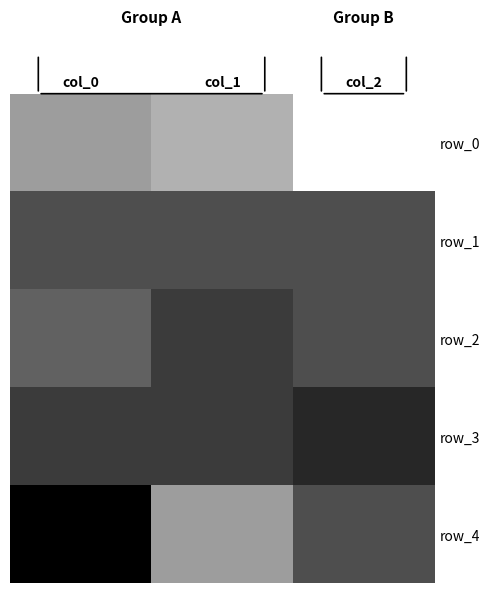

At which category is the sum across all series the highest?

col_1